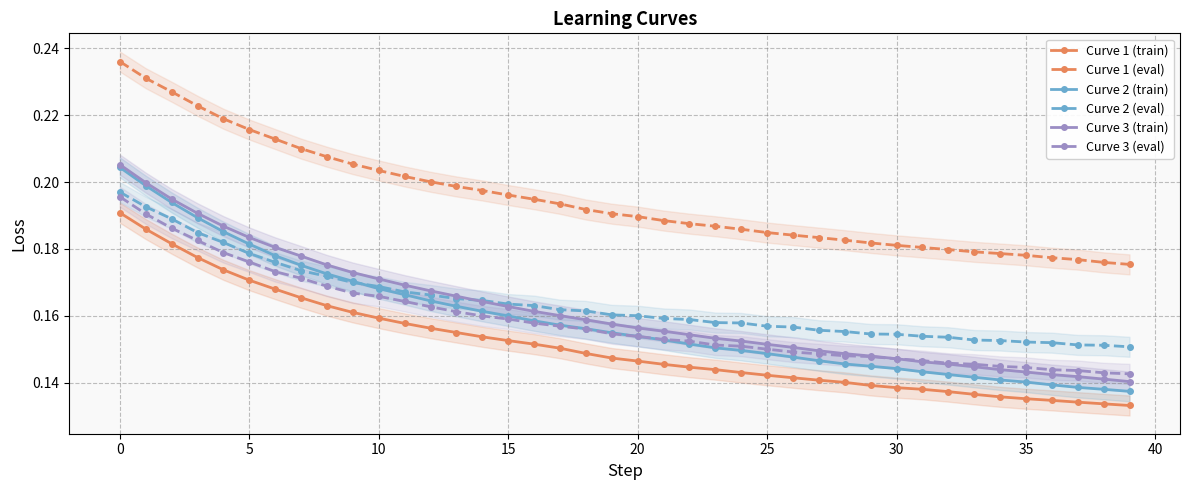

The value of Curve 2 (eval) at 0 is 0.3. True or false?

False